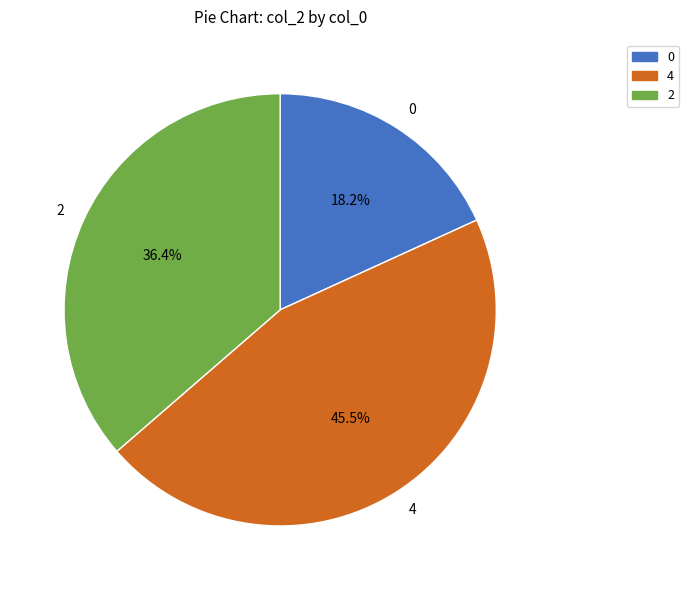

How many segments does this pie chart have?

3